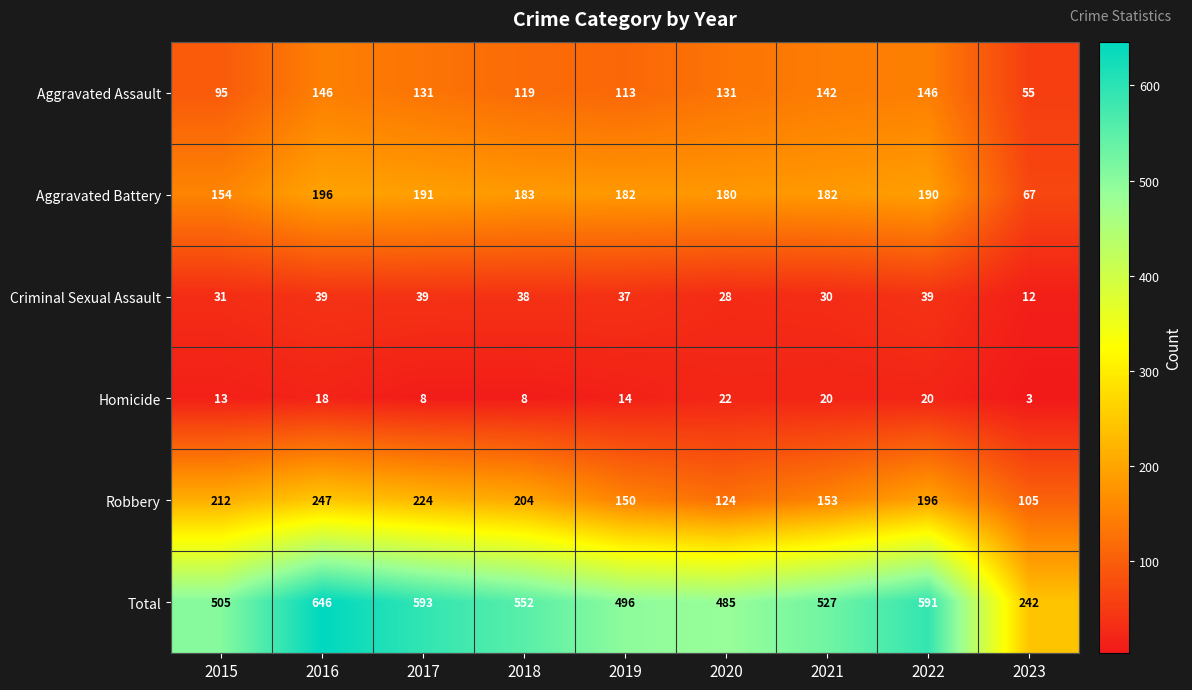

Rank the series at 2018 from lowest to highest value.

Homicide, Criminal Sexual Assault, Aggravated Assault, Aggravated Battery, Robbery, Total